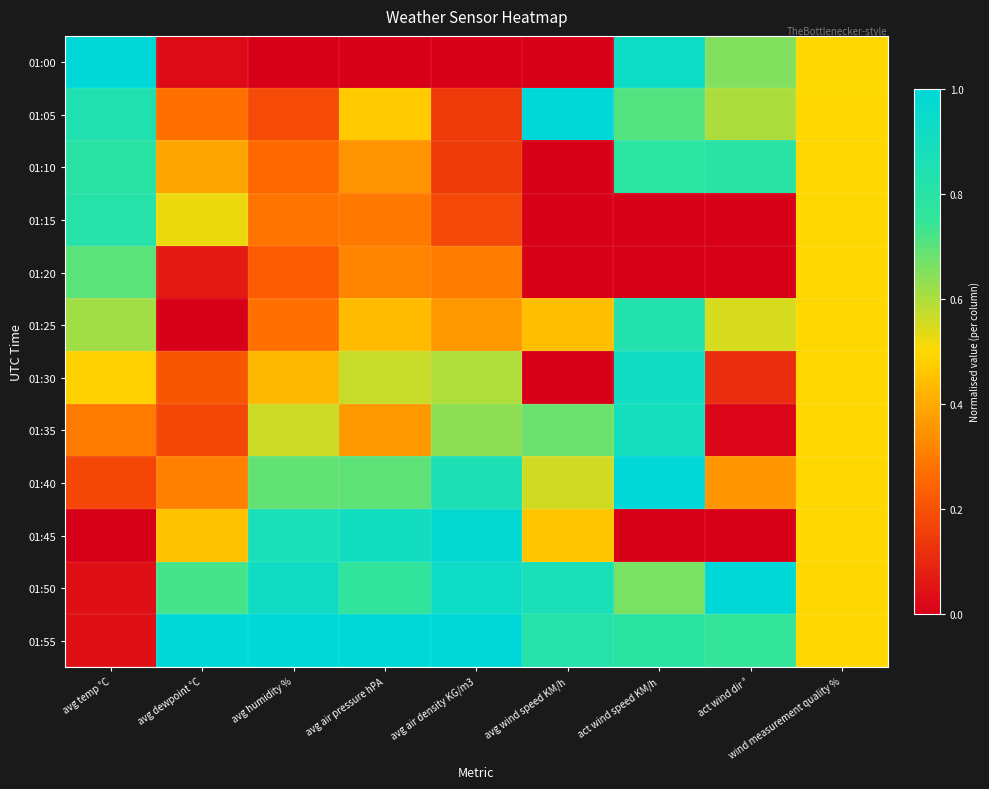

Rank the series by their maximum value, from lowest to highest.

01:20, 01:10, 01:15, 01:25, 01:35, 01:30, 01:45, 01:00, 01:05, 01:40, 01:50, 01:55